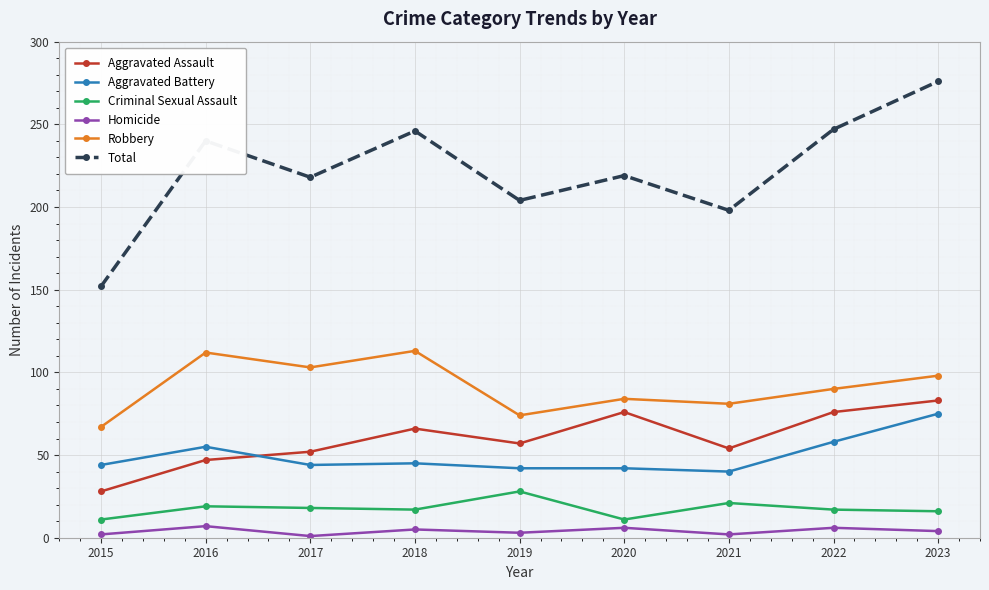

What is the sum of the Homicide values at 2023 and 2015?

6